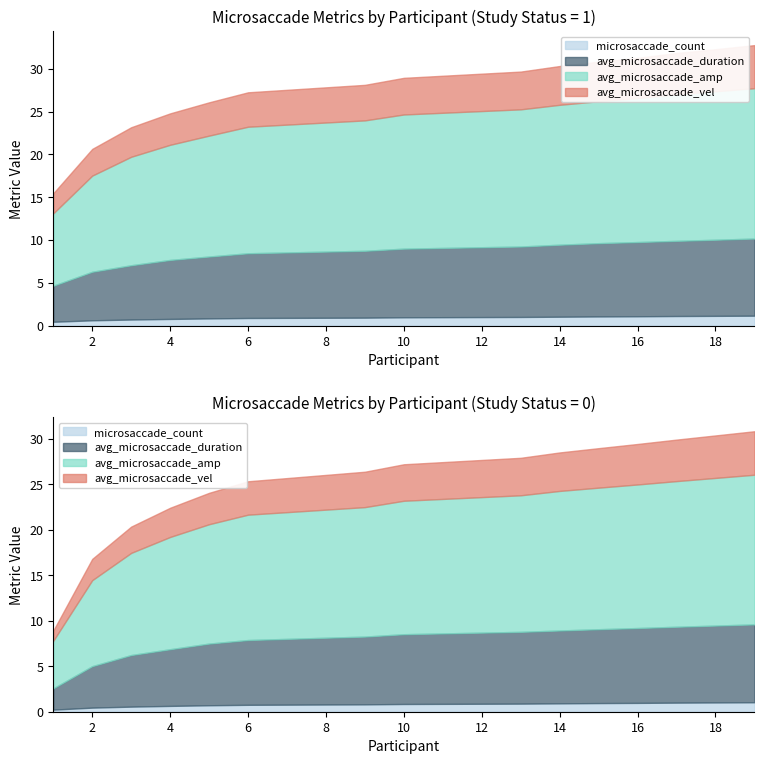

True or false: avg_microsaccade_amp has a value of 13.4 at 4.

True